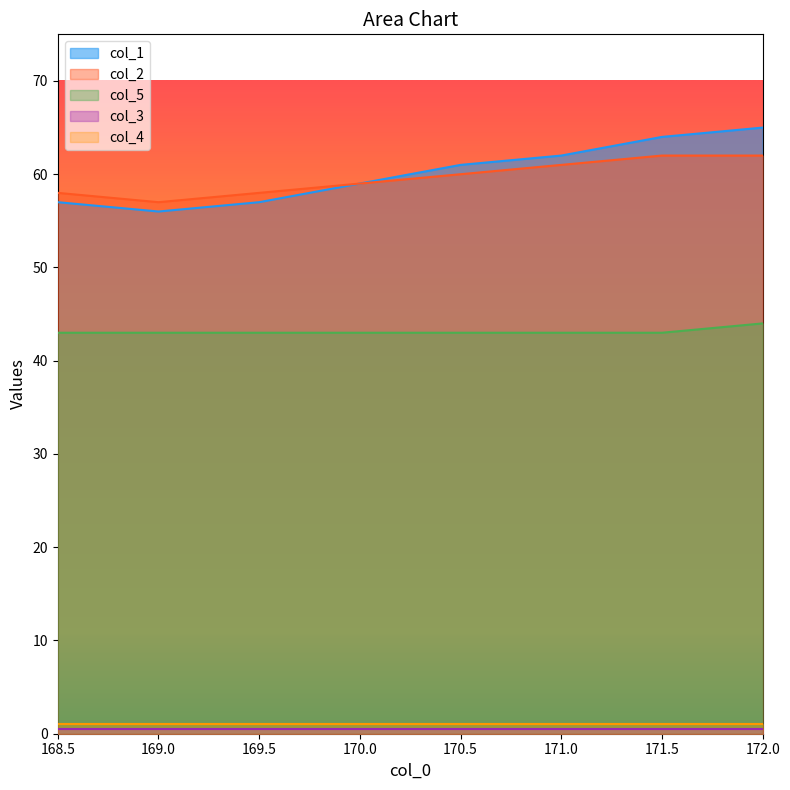

What is the spread (max minus min) of values at 169.0?

56.5